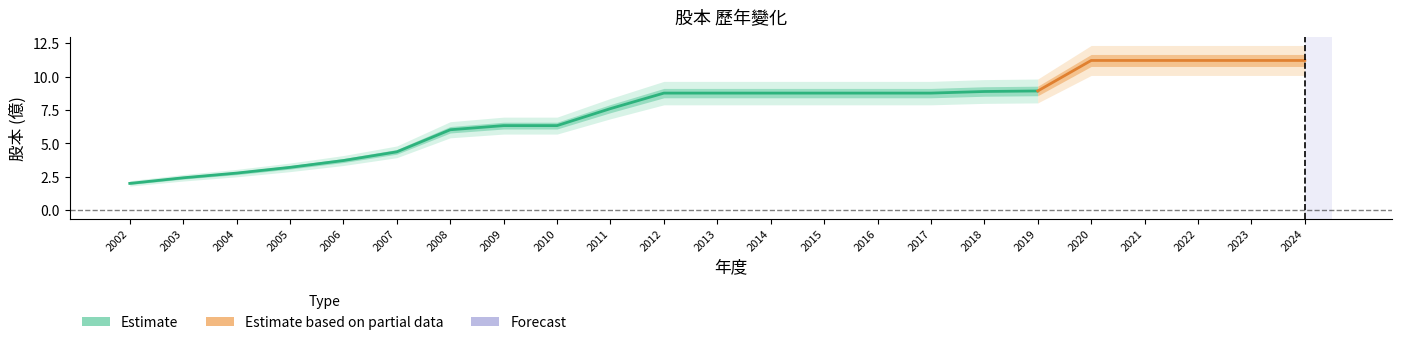

Reading left to right, what are all the values shown in this chart?

2002=2.0	2003=2.4	2004=2.8	2005=3.2	2006=3.7	2007=4.4	2008=6.0	2009=6.3	2010=6.3	2011=7.6	2012=8.8	2013=8.8	2014=8.8	2015=8.8	2016=8.8	2017=8.8	2018=8.9	2019=8.9	2020=11.2	2021=11.2	2022=11.2	2023=11.2	2024=11.2